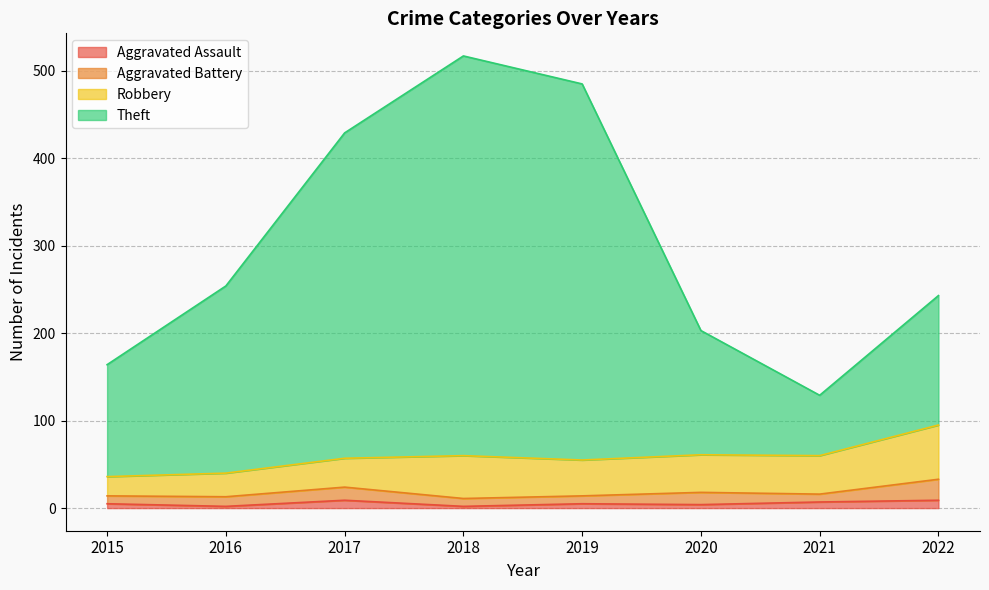

True or false: Aggravated Assault has a value of 4 at 2020.

True